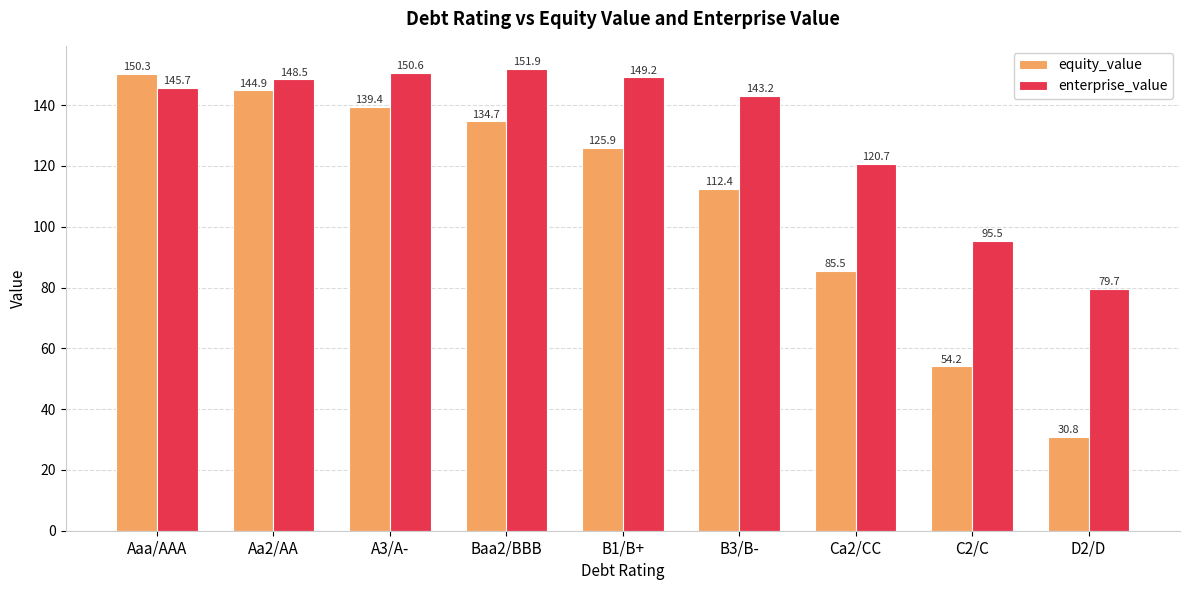

Rank the series by their maximum value, from highest to lowest.

enterprise_value, equity_value